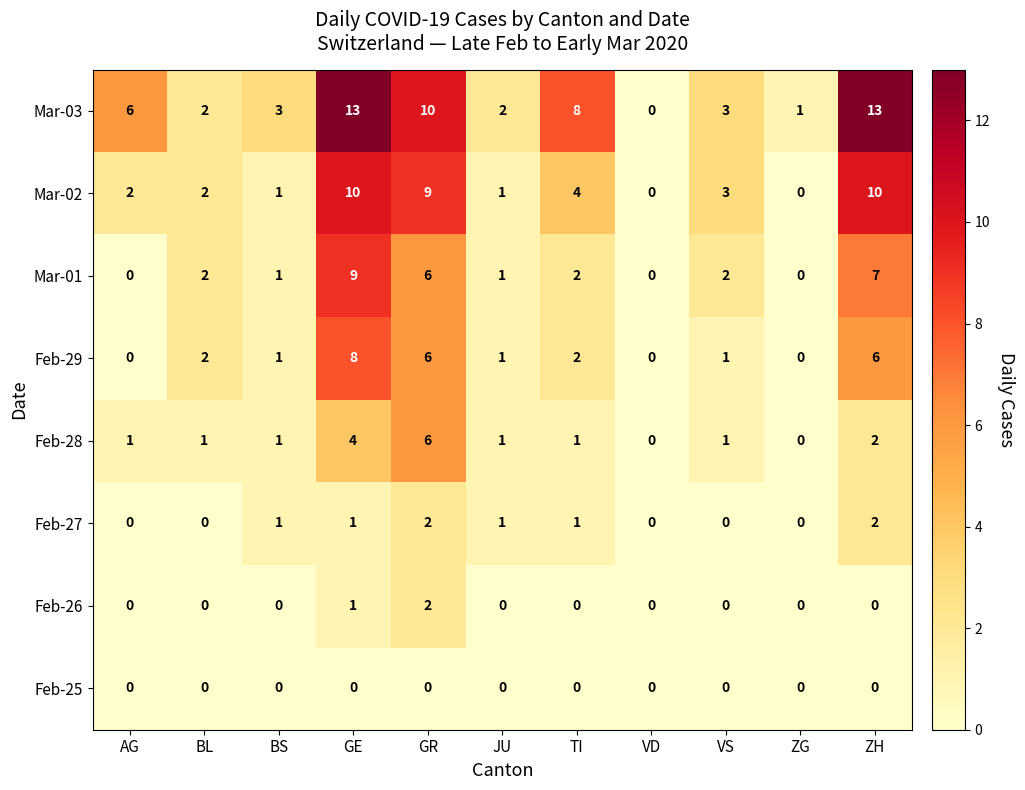

How many Feb-28 values are between 1 and 2?

7